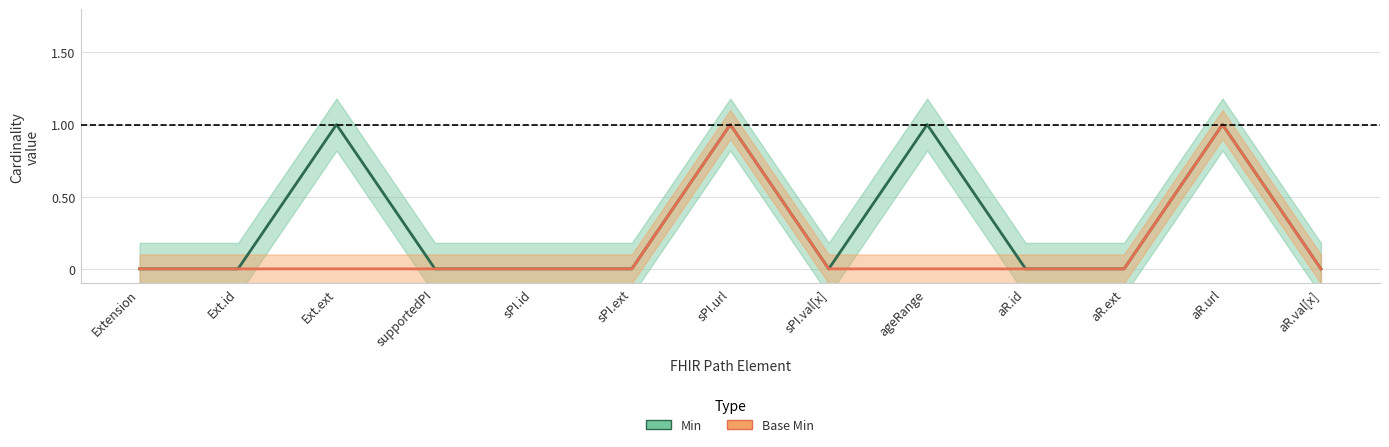

Reading left to right, list all the values displayed in this chart.

Min: Extension=0	Ext.id=0	Ext.ext=1	supportedPI=0	sPI.id=0	sPI.ext=0	sPI.url=1	sPI.val[x]=0	ageRange=1	aR.id=0	aR.ext=0	aR.url=1	aR.val[x]=0
Base Min: Extension=0	Ext.id=0	Ext.ext=0	supportedPI=0	sPI.id=0	sPI.ext=0	sPI.url=1	sPI.val[x]=0	ageRange=0	aR.id=0	aR.ext=0	aR.url=1	aR.val[x]=0